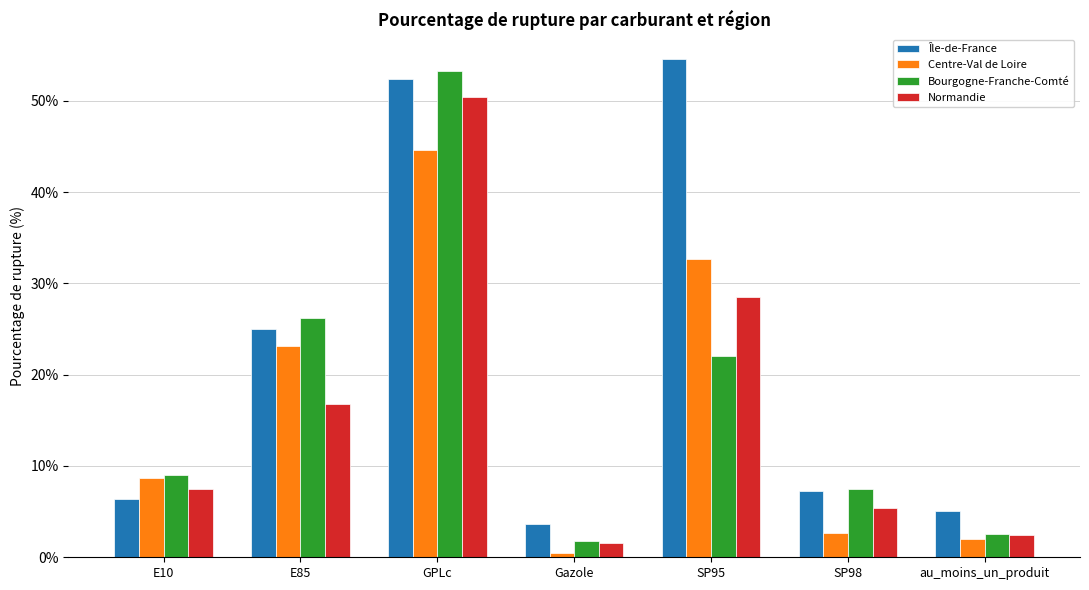

What is the difference between the maximum and second lowest values in the Centre-Val de Loire series?

42.6